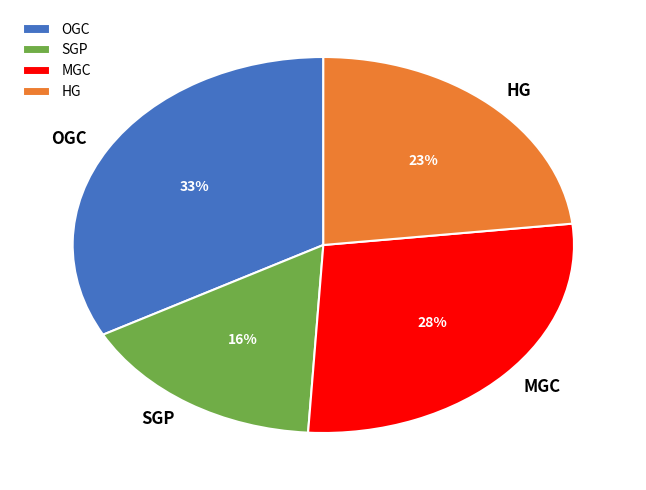

Do HG and SGP together represent more than half of the pie?

No